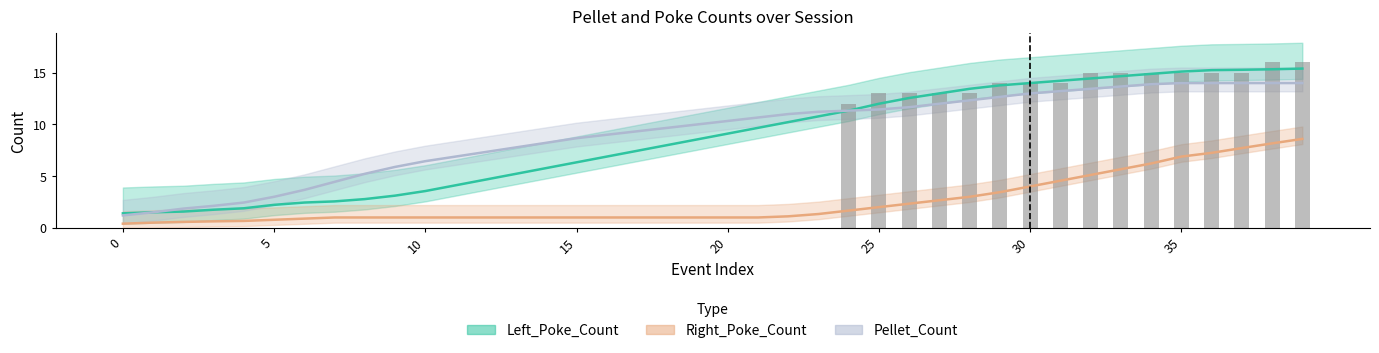

Reading left to right, transcribe all the data shown in this chart.

Left_Poke_Count: 1.4	1.5	1.6	1.8	1.9	2.2	2.4	2.6	2.8	3.1	3.6	4.1	4.7	5.2	5.8	6.3	6.9	7.4	8.0	8.6	9.1	9.7	10.2	10.8	11.3	12.0	12.6	13.0	13.4	13.8	14.0	14.2	14.4	14.7	14.9	15.1	15.2	15.3	15.3	15.4
Right_Poke_Count: 0.4	0.5	0.6	0.6	0.7	0.8	0.9	1.0	1.0	1.0	1.0	1.0	1.0	1.0	1.0	1.0	1.0	1.0	1.0	1.0	1.0	1.0	1.1	1.3	1.7	2.0	2.3	2.7	3.0	3.4	4.0	4.6	5.1	5.7	6.2	6.9	7.2	7.7	8.2	8.6
Pellet_Count: 1.2	1.5	1.9	2.1	2.4	3.0	3.7	4.4	5.2	5.9	6.4	6.9	7.3	7.8	8.2	8.7	9.0	9.3	9.7	10.0	10.3	10.7	11.0	11.2	11.3	11.4	11.7	12.0	12.3	12.7	13.0	13.2	13.4	13.7	13.9	14.0	14.0	14.0	14.0	14.0